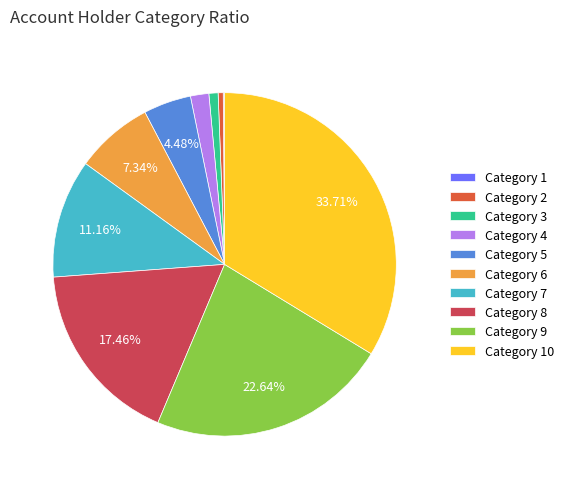

Is there any slice that represents more than half of the pie?

No